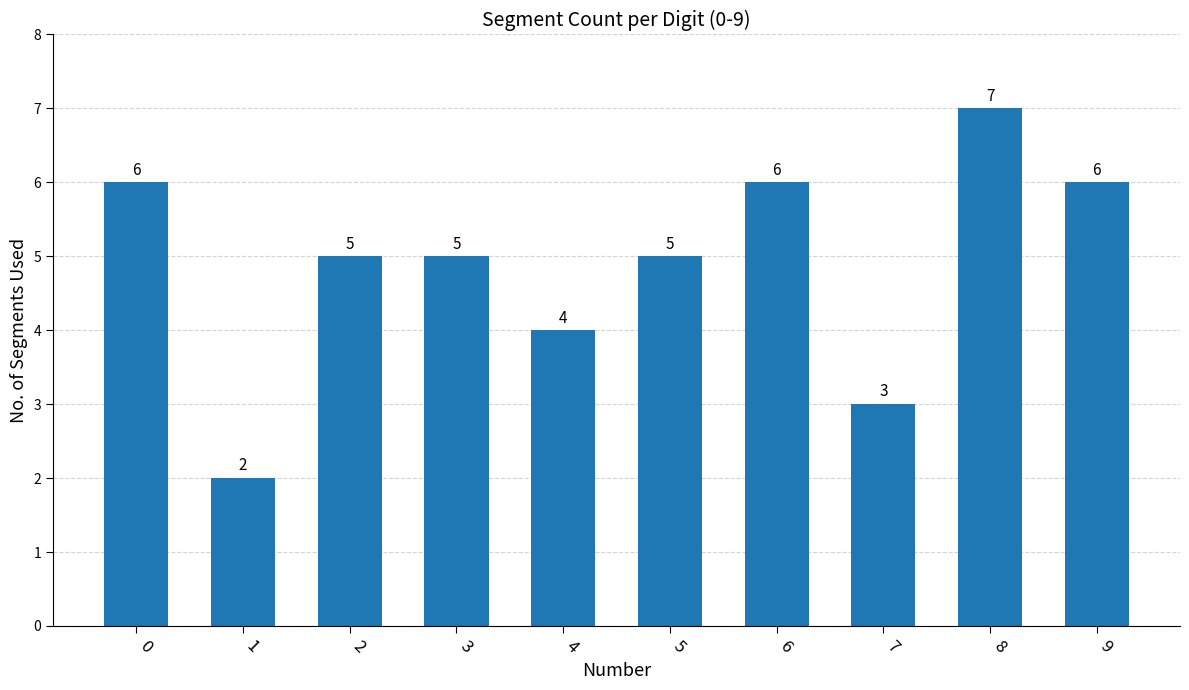

How many distinct data groups are displayed?

1